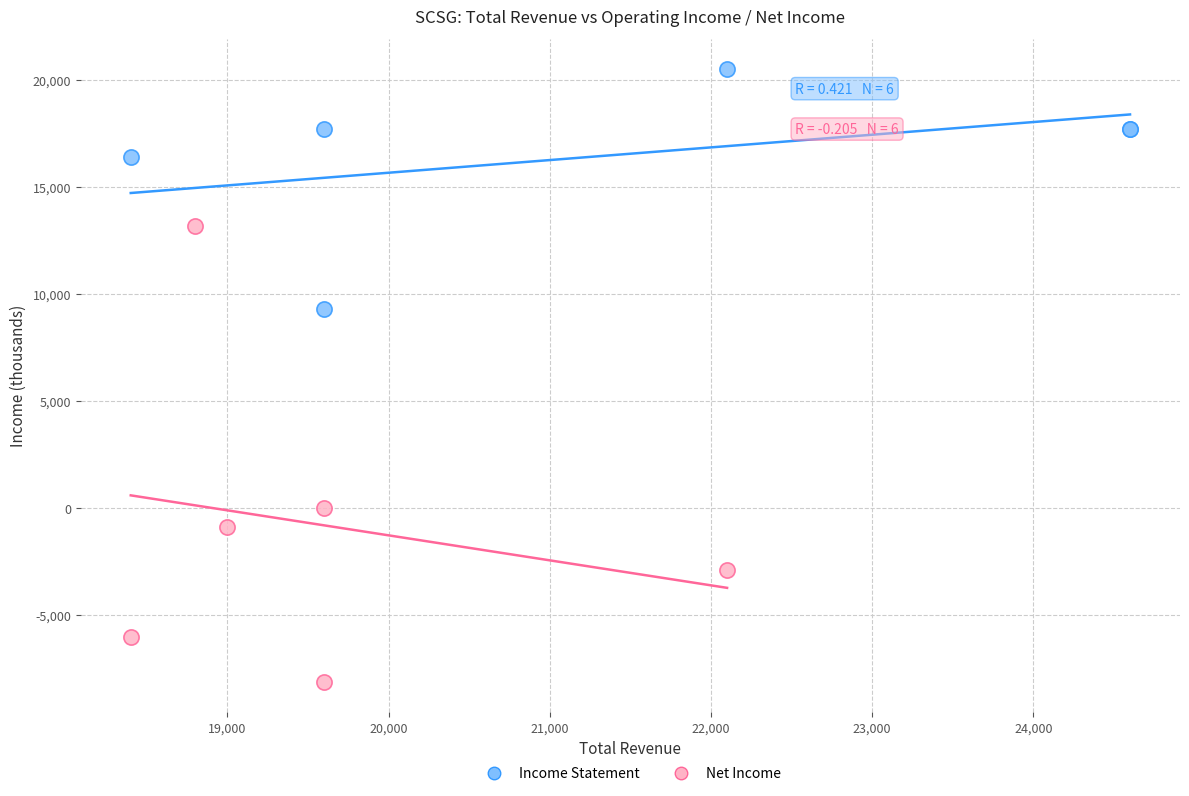

Which series has the largest Y range (max minus min)?

Net Income